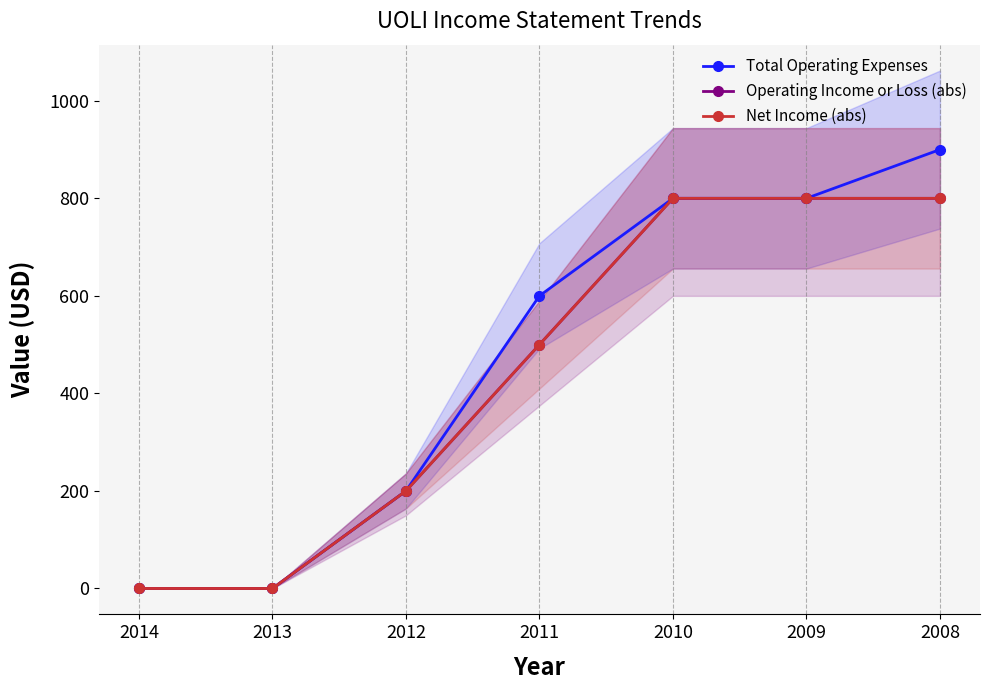

Read the Total Operating Expenses value at 2008, to the nearest 100.

900